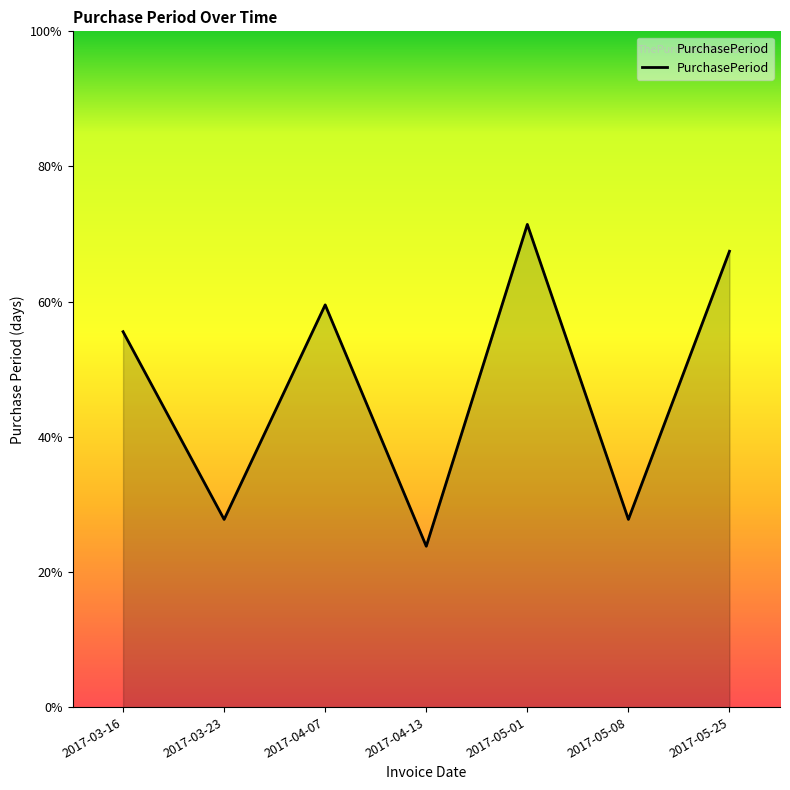

Where is the first local maximum?

2017-04-07